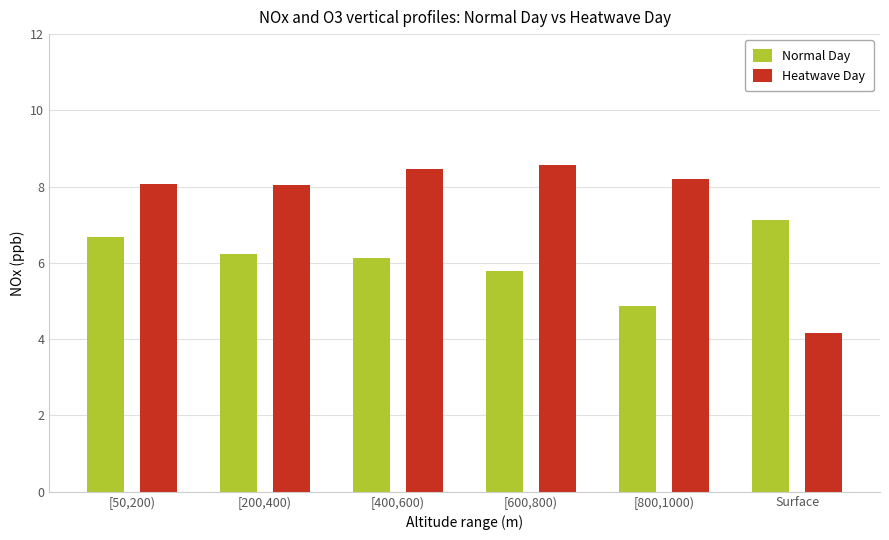

What is the greatest value displayed?

8.6